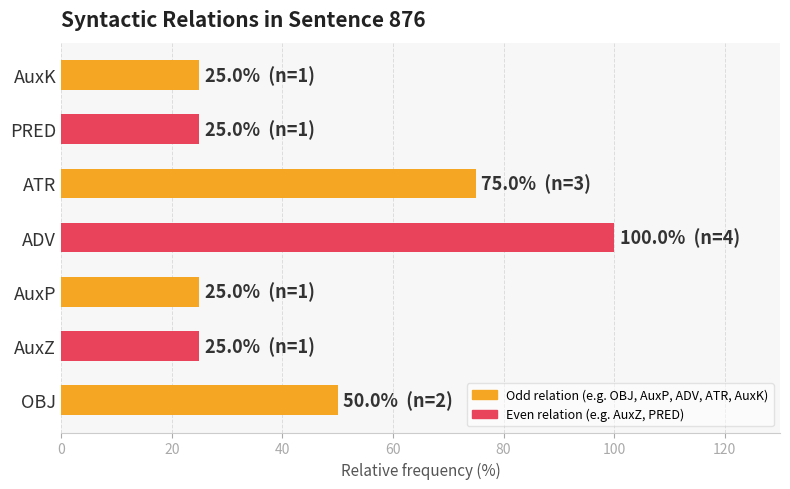

The value at ADV is 100. True or false?

True